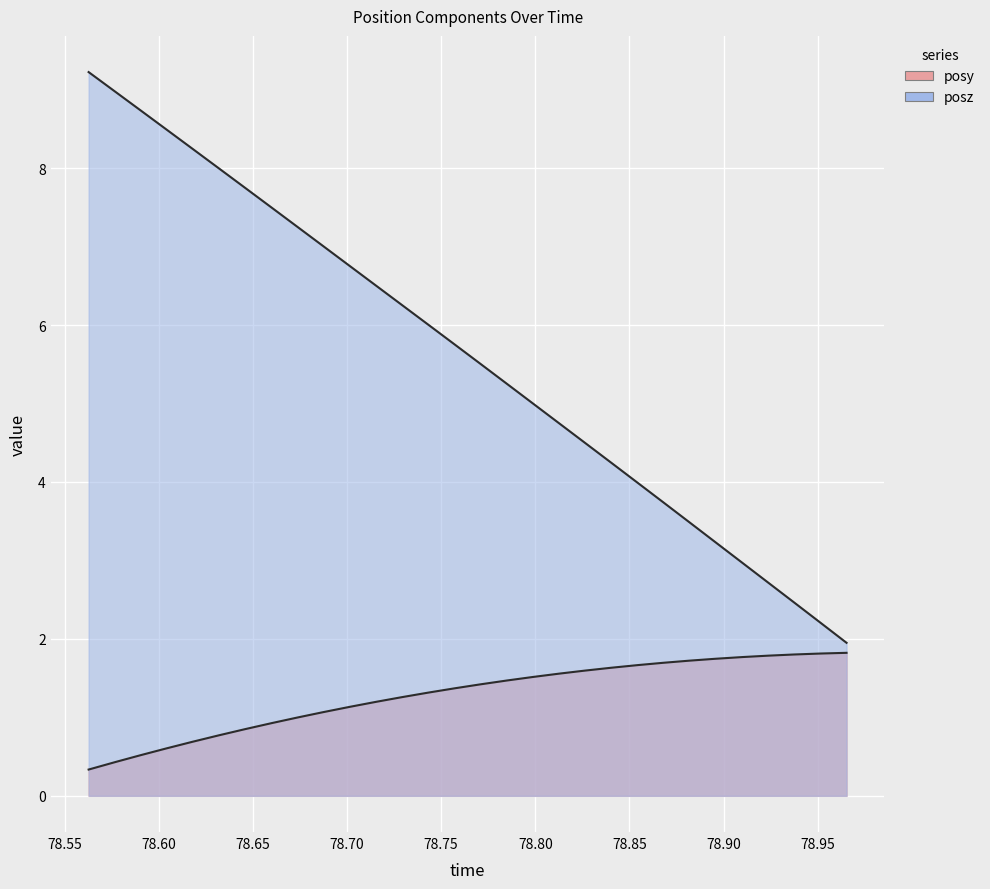

How many data points in posz are above 5?

17